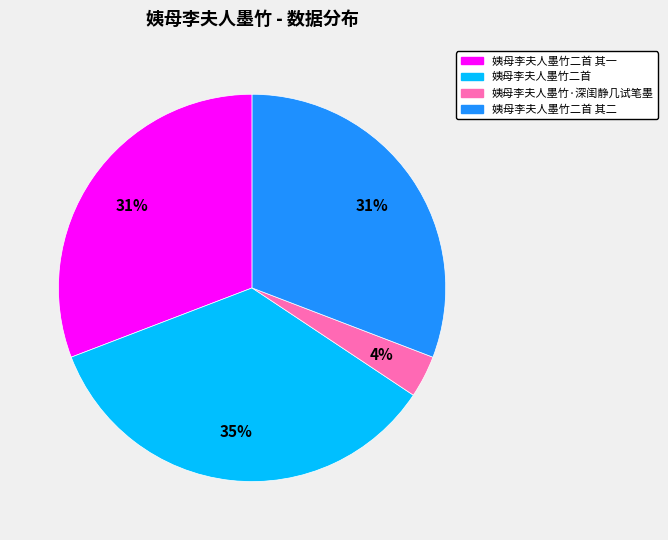

To the nearest percent, what is the difference between the largest and smallest slice percentages?

31%